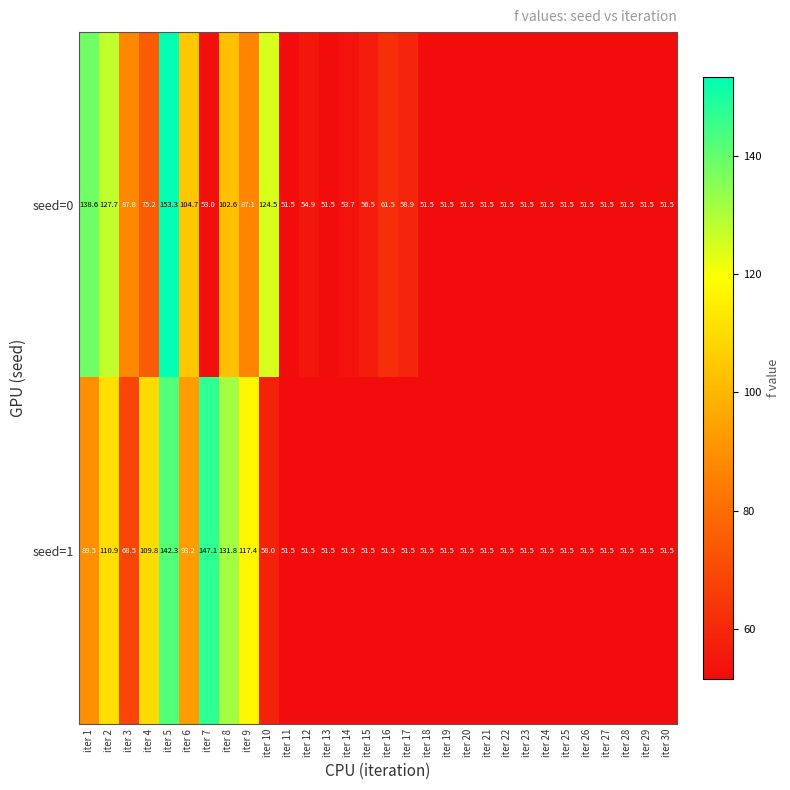

What is the difference between the maximum and second lowest values in the seed=1 series?

95.6